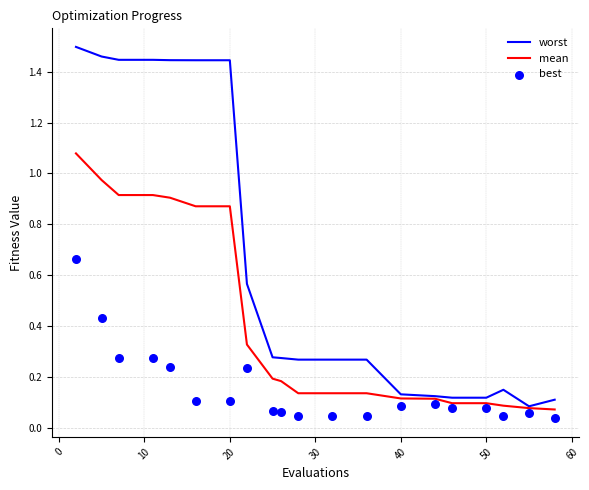

Which series has the largest Y range (max minus min)?

worst